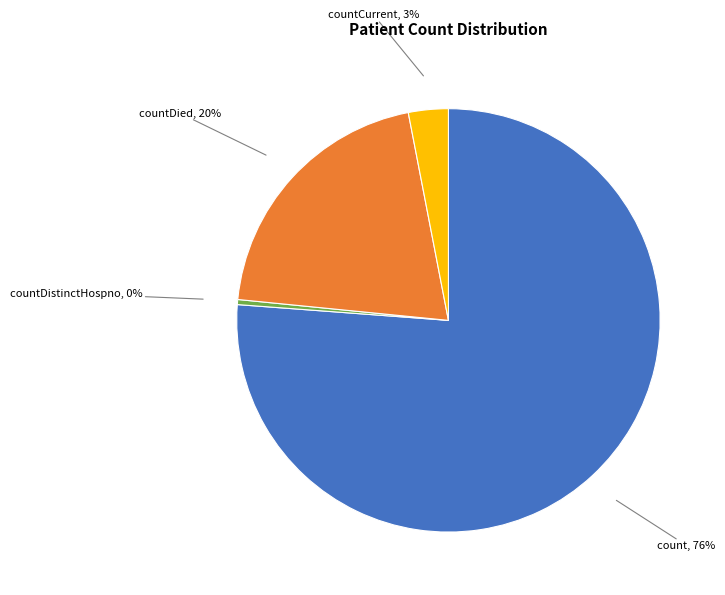

Does any single category account for the majority?

Yes